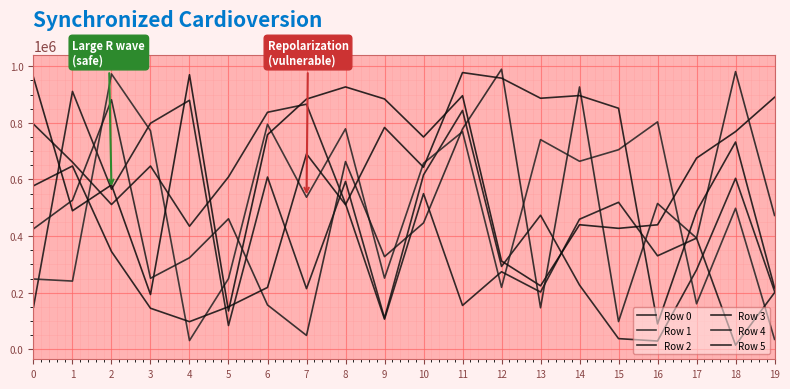

Does the chart display data point markers on the line(s)?

No